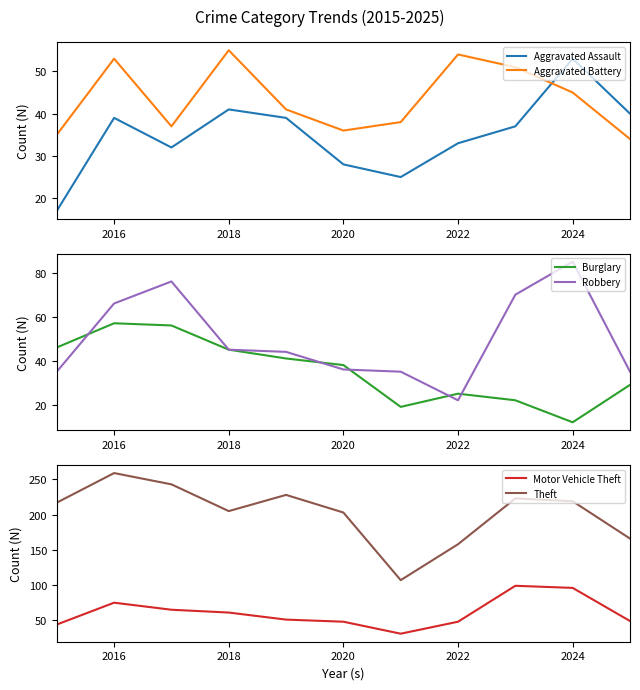

What is the minimum value for Theft?

107